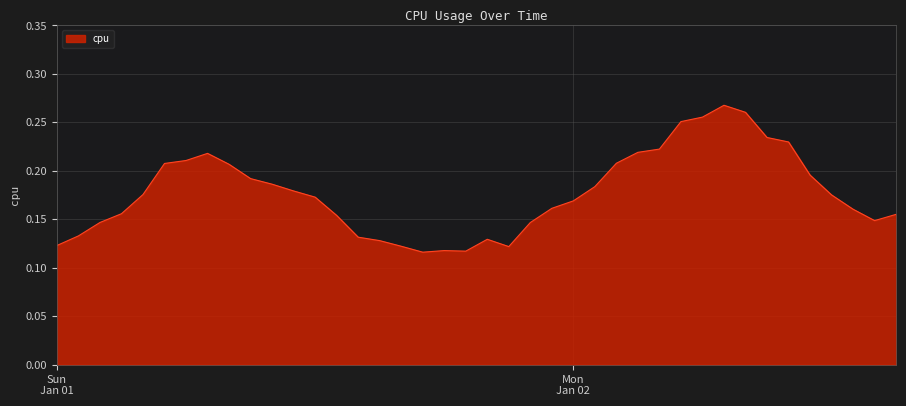

Does the chart display data point markers on the line(s)?

No